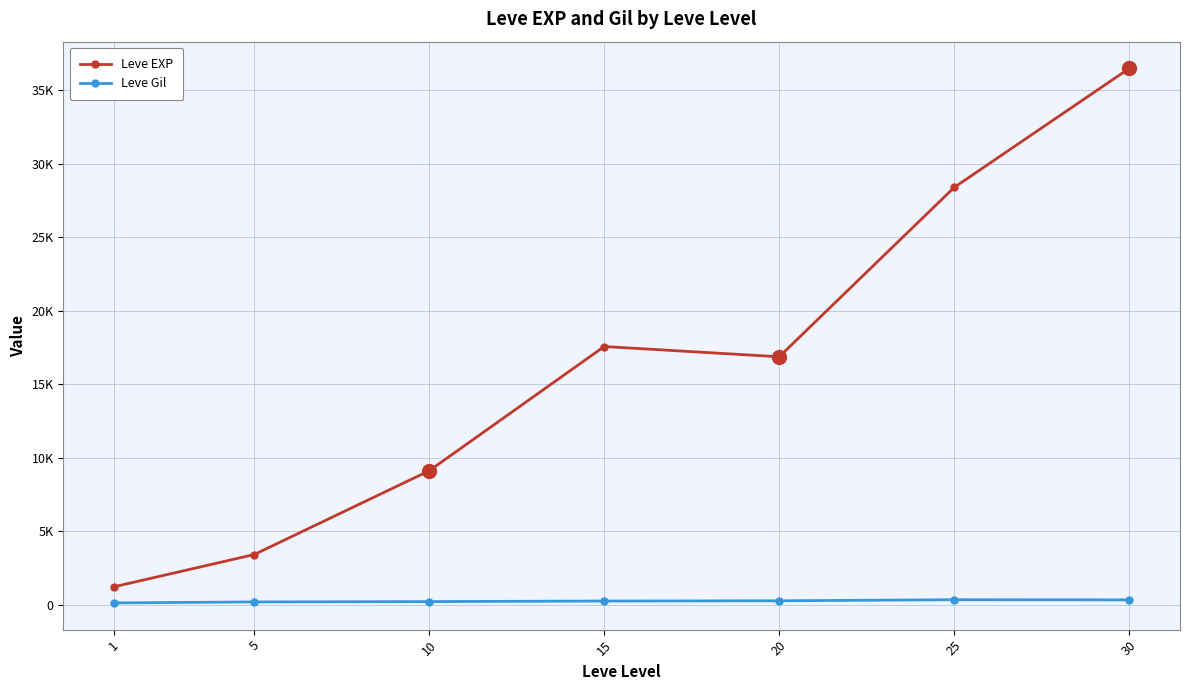

What is the value of the Leve EXP point at the 3rd from the left?

9106.7